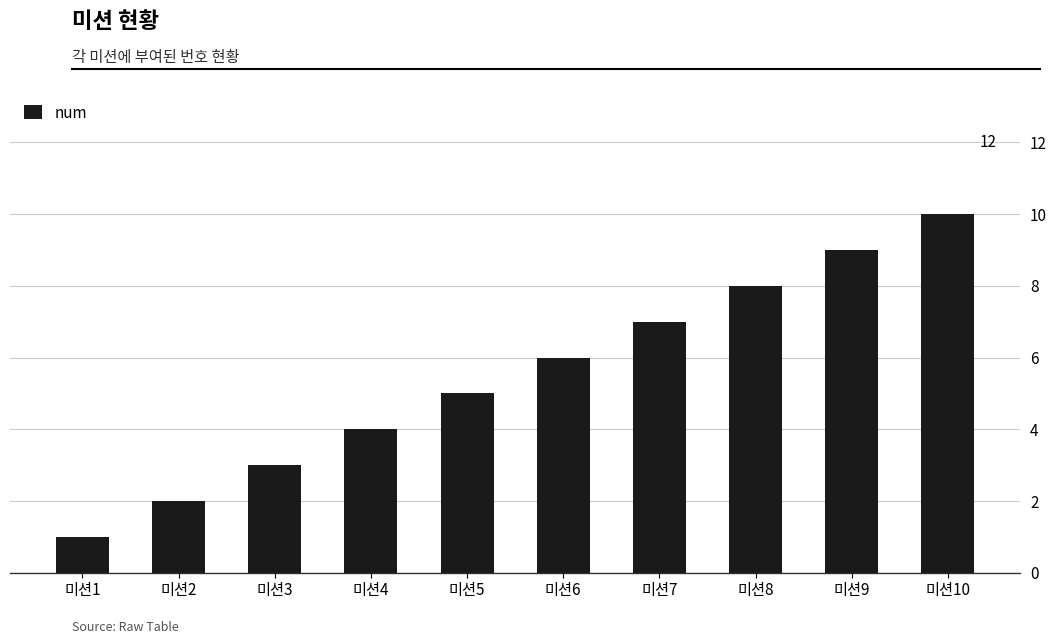

List the labels in order of value, smallest first.

미션1, 미션2, 미션3, 미션4, 미션5, 미션6, 미션7, 미션8, 미션9, 미션10